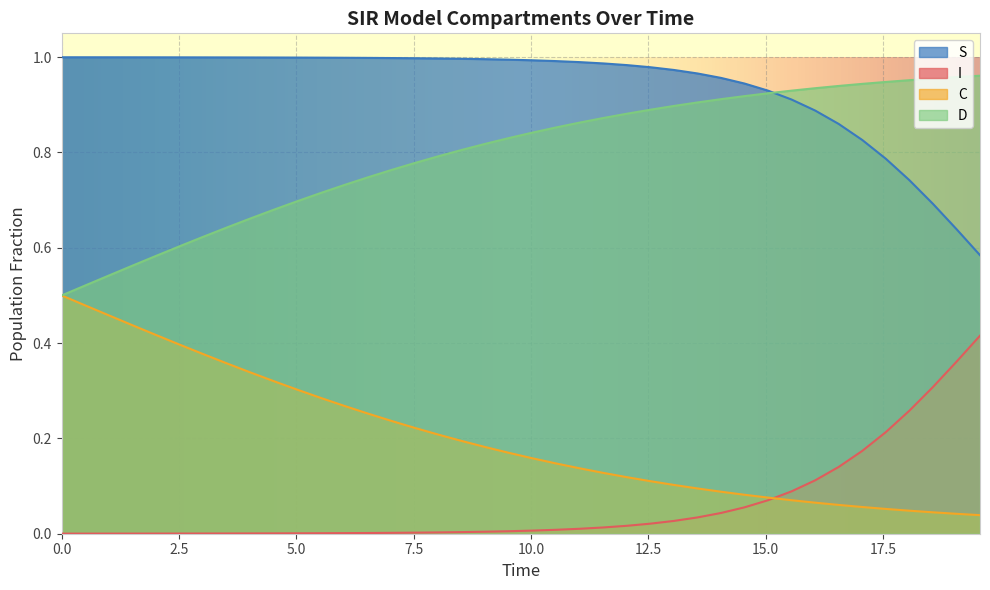

Which series has the largest total across all categories?

S